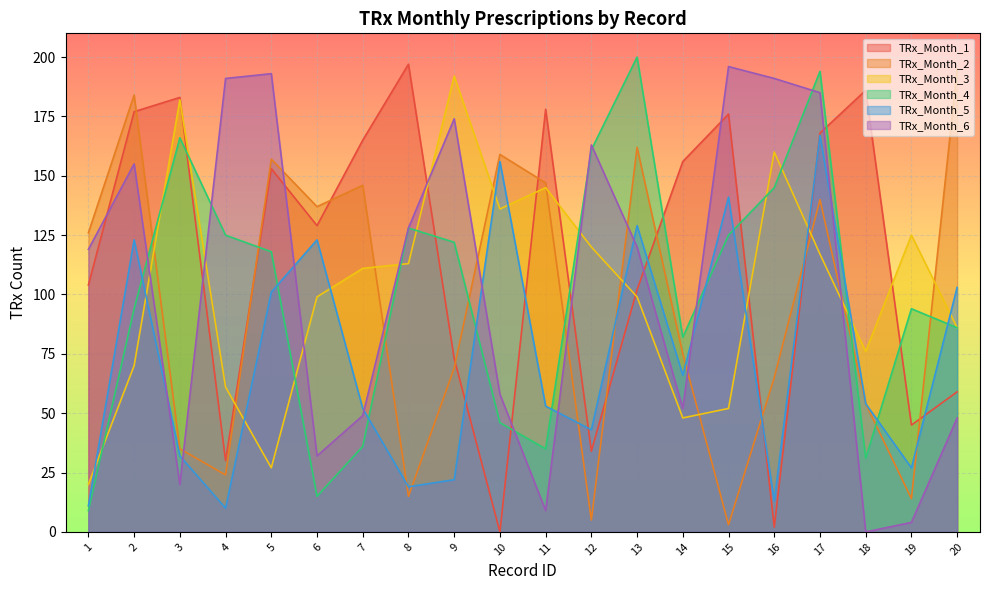

Reading left to right, what are all the values shown in this chart?

TRx_Month_1: 1=104	2=177	3=183	4=30	5=153	6=129	7=165	8=197	9=73	10=0	11=178	12=34	13=102	14=156	15=176	16=2	17=168	18=186	19=45	20=59
TRx_Month_2: 1=126	2=184	3=35	4=24	5=157	6=137	7=146	8=15	9=69	10=159	11=147	12=5	13=162	14=75	15=3	16=65	17=140	18=54	19=14	20=195
TRx_Month_3: 1=20	2=70	3=182	4=61	5=27	6=99	7=111	8=113	9=192	10=136	11=145	12=120	13=99	14=48	15=52	16=160	17=117	18=76	19=125	20=86
TRx_Month_4: 1=9	2=94	3=166	4=125	5=118	6=15	7=36	8=128	9=122	10=46	11=35	12=161	13=200	14=82	15=125	16=145	17=194	18=31	19=94	20=86
TRx_Month_5: 1=11	2=123	3=32	4=10	5=101	6=123	7=52	8=19	9=22	10=156	11=53	12=43	13=129	14=66	15=141	16=13	17=167	18=54	19=27	20=103
TRx_Month_6: 1=119	2=155	3=20	4=191	5=193	6=32	7=49	8=128	9=174	10=58	11=9	12=163	13=120	14=52	15=196	16=191	17=185	18=0	19=4	20=48